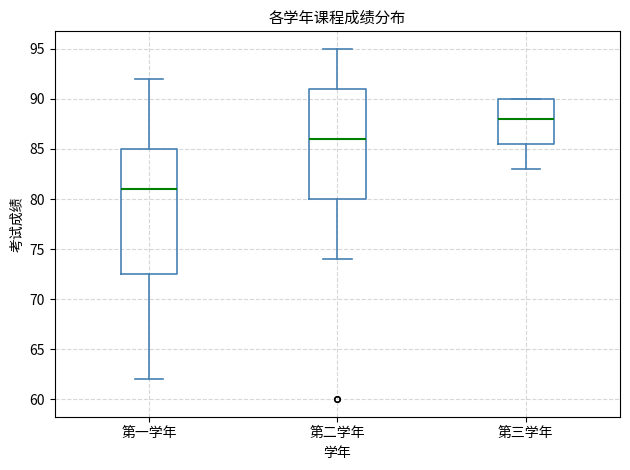

Reading left to right, transcribe this box plot: for each box, give where its median line is, the range the box spans, and where its two whiskers end, as read against the y-axis. The values are not printed on the chart, so give them approximately, as read against the axis.

第一学年: median 81.0, box 72.5 to 85.0, whiskers 62.0 to 92.0
第二学年: median 86.0, box 80.0 to 91.0, whiskers 74.0 to 95.0
第三学年: median 88.0, box 85.5 to 90.0, whiskers 83.0 to 90.0